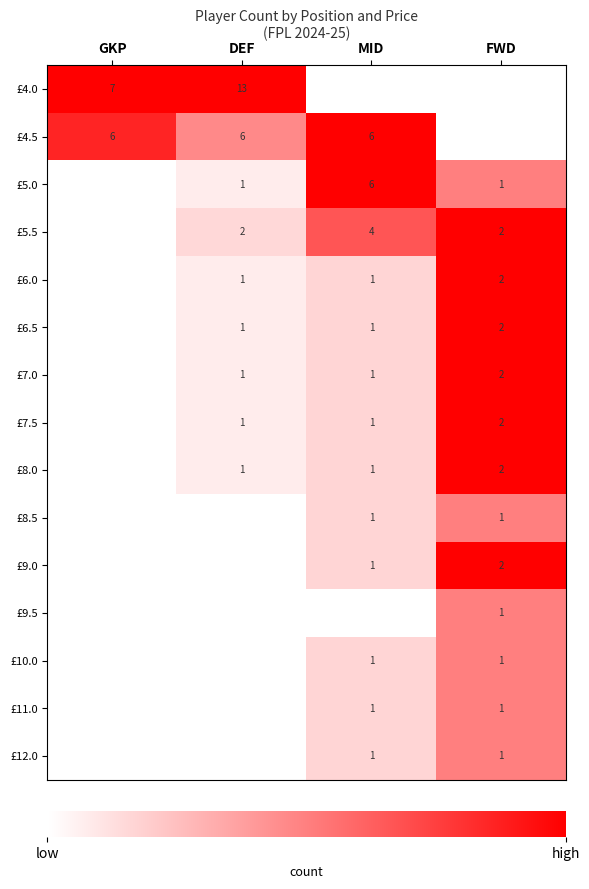

True or false: £8.5 has a value of 1 at FWD.

True